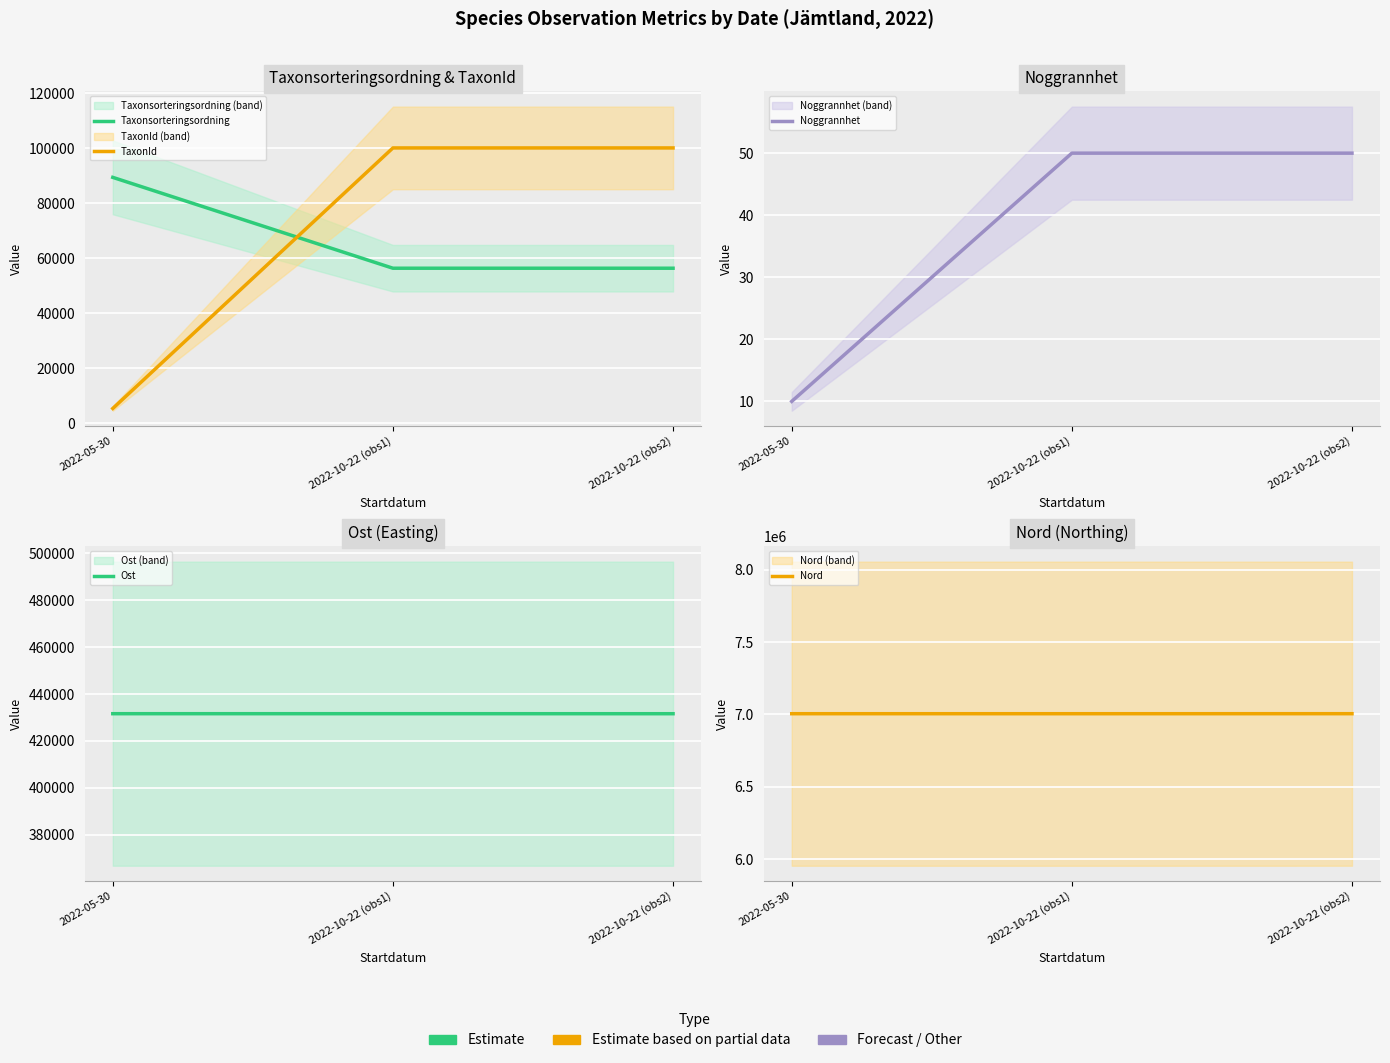

Reading right to left, transcribe all the data shown in this chart.

Taxonsorteringsordning: 2022-10-22 (obs2)=56395.0	2022-10-22 (obs1)=56395.0	2022-05-30=89410.0
TaxonId: 2022-10-22 (obs2)=100109.0	2022-10-22 (obs1)=100109.0	2022-05-30=5432.0
Noggrannhet: 2022-10-22 (obs2)=50.0	2022-10-22 (obs1)=50.0	2022-05-30=10.0
Ost: 2022-10-22 (obs2)=431580.8	2022-10-22 (obs1)=431587.6	2022-05-30=431590.8
Nord: 2022-10-22 (obs2)=7004729.6	2022-10-22 (obs1)=7004578.9	2022-05-30=7004643.0